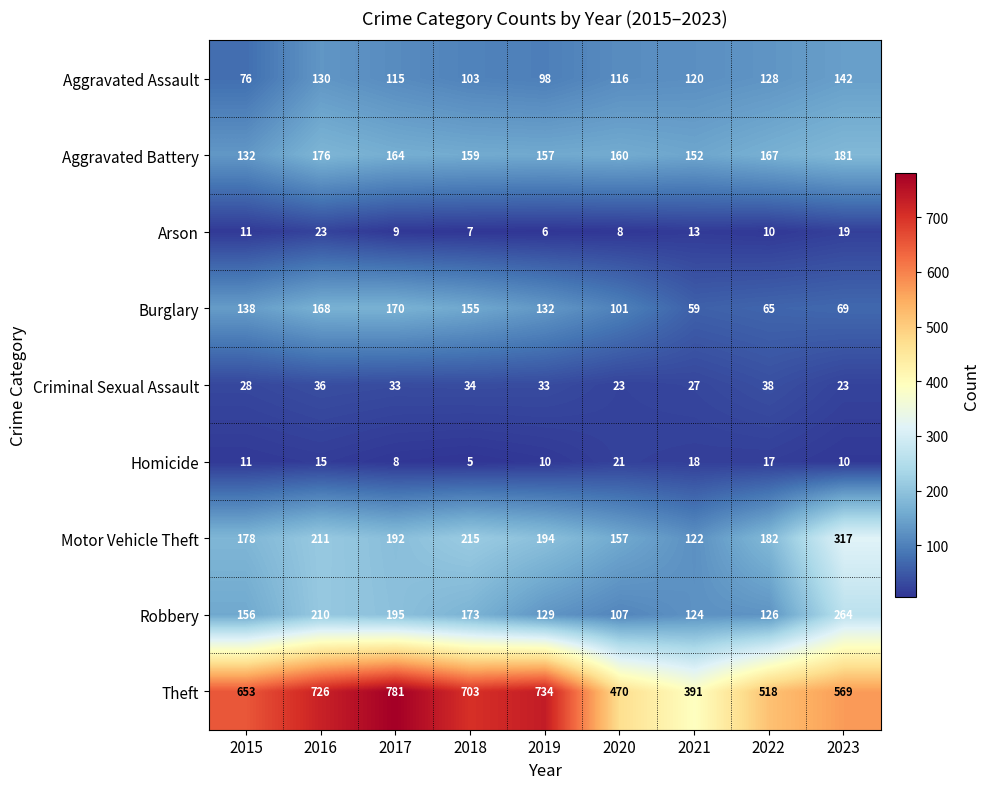

Which series has the largest total across all categories?

Theft